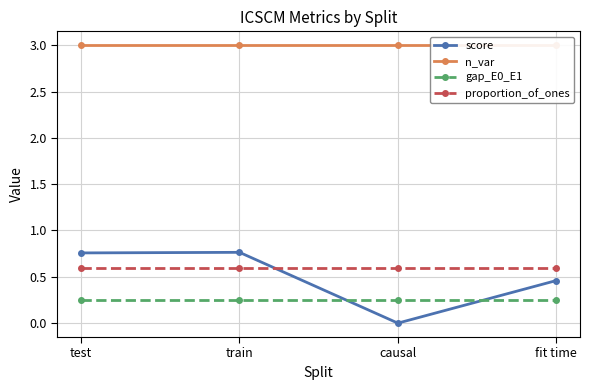

The value of gap_E0_E1 at causal is 0.2. True or false?

True